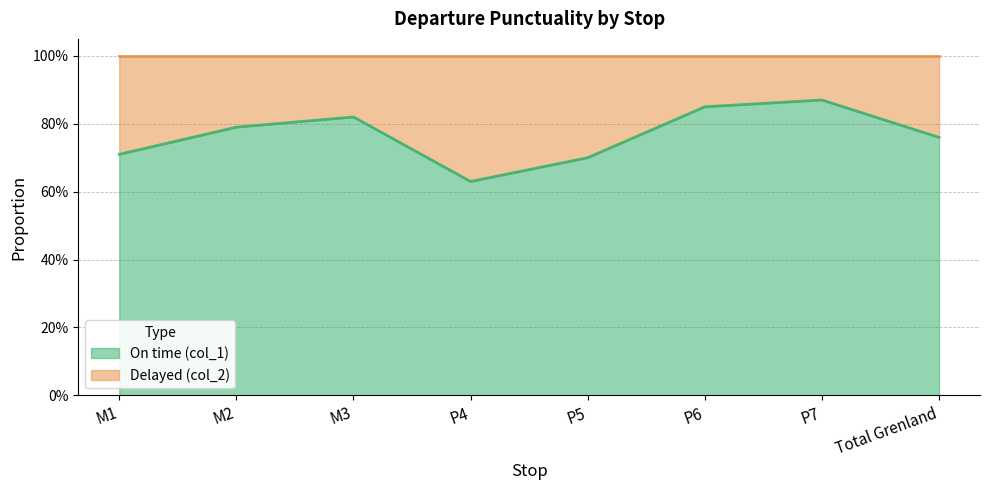

How many points are lower than both their immediate neighbors (excluding endpoints)?

1